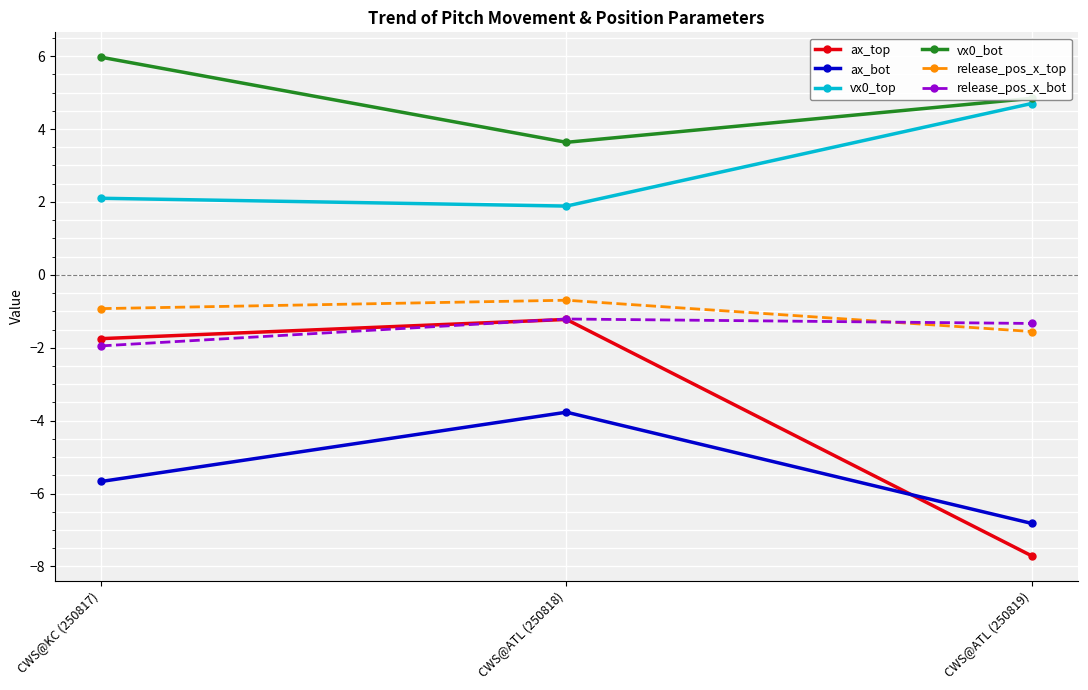

Which category has the lowest value in the ax_bot series?

CWS@ATL (250819)